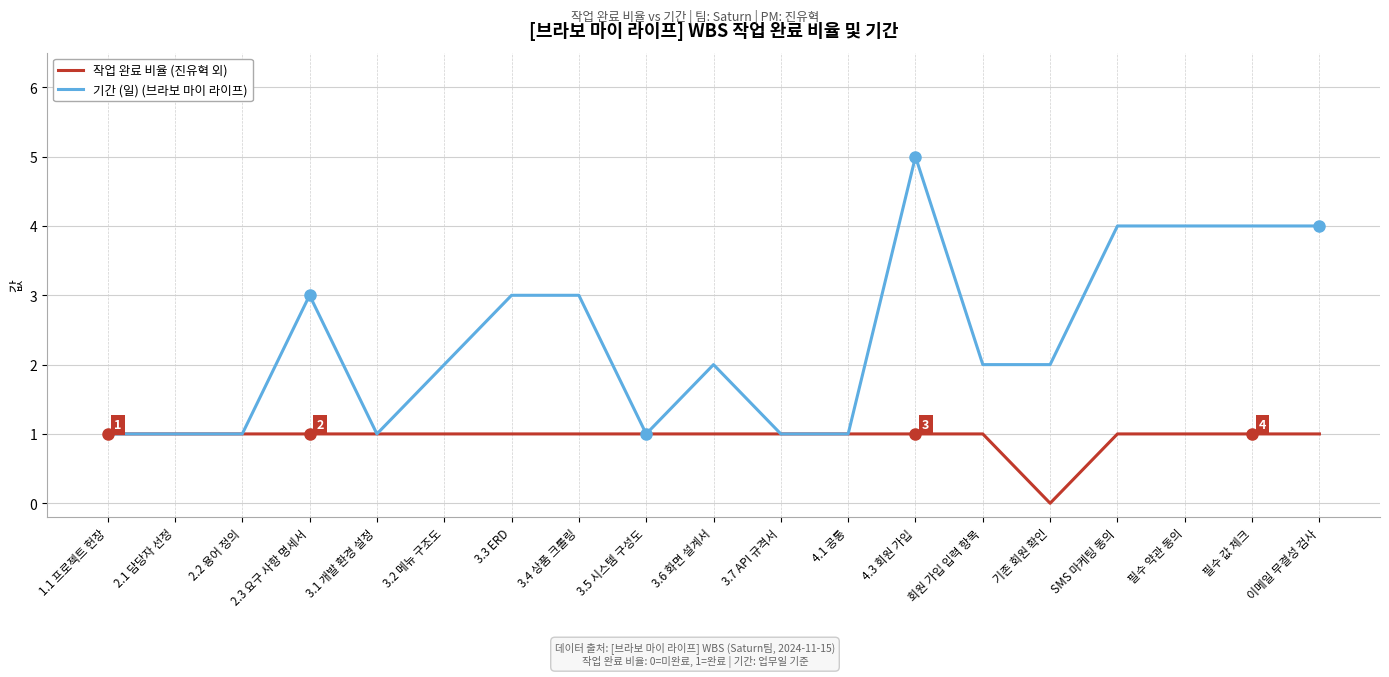

What is the maximum value shown in the chart?

5